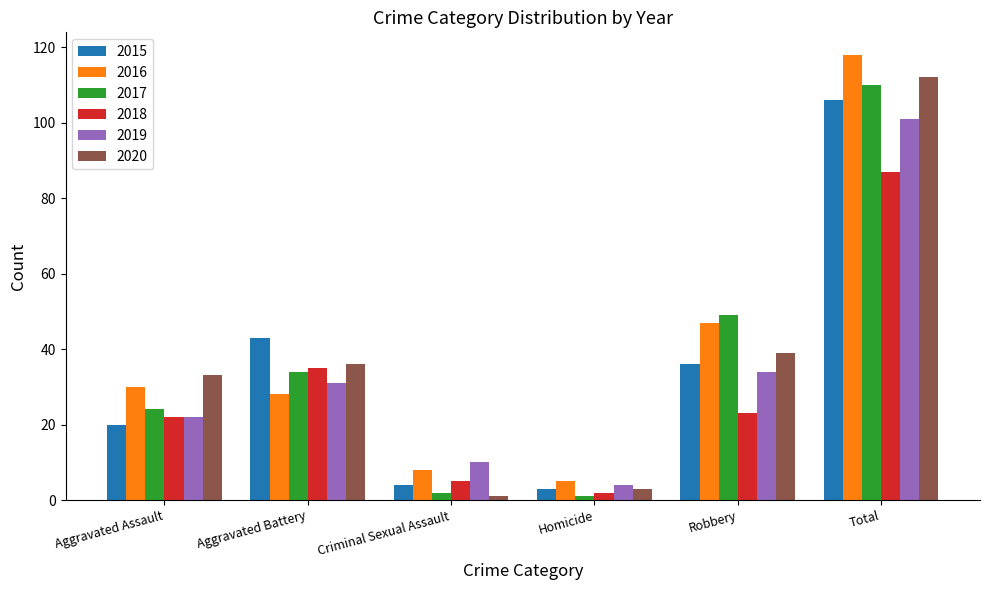

Are the bars grouped side by side (vs. stacked)?

Yes